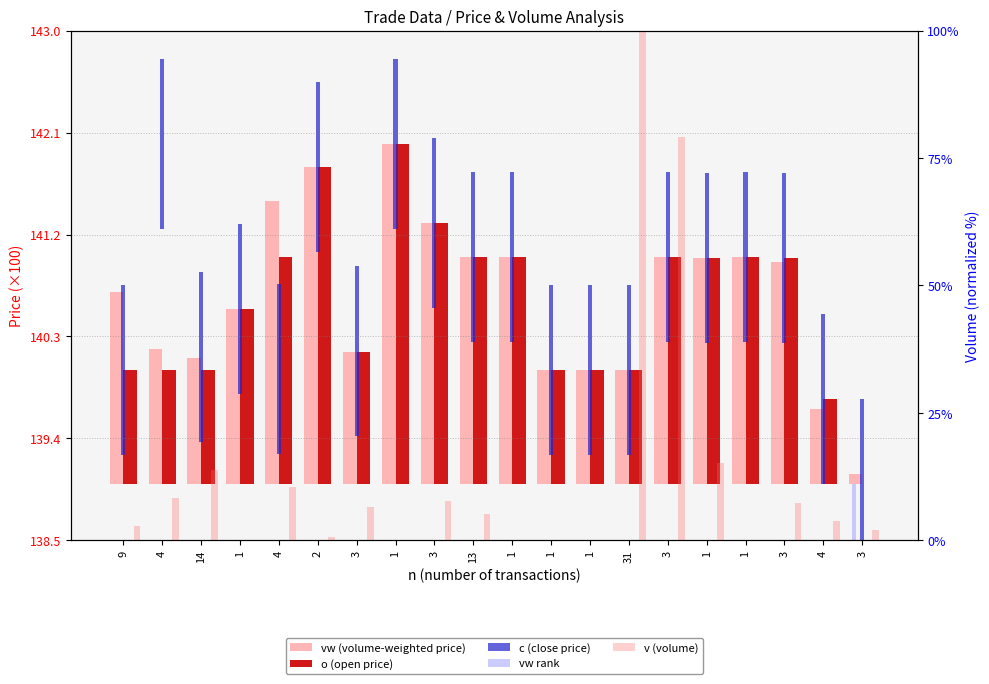

What is the label of the 9th bar from the right?

1